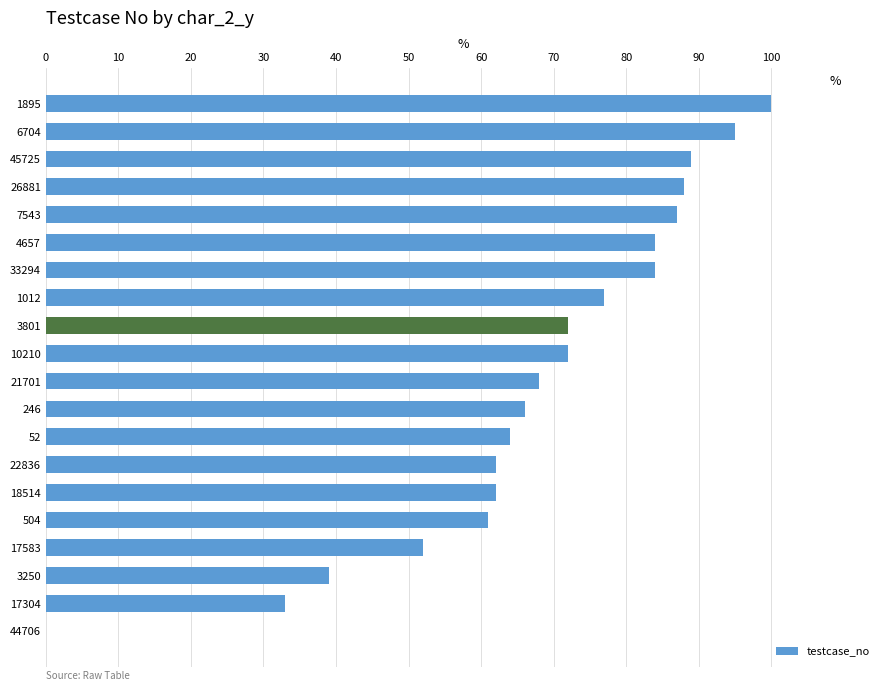

The chart shows a value of 66 at 246. True or false?

True